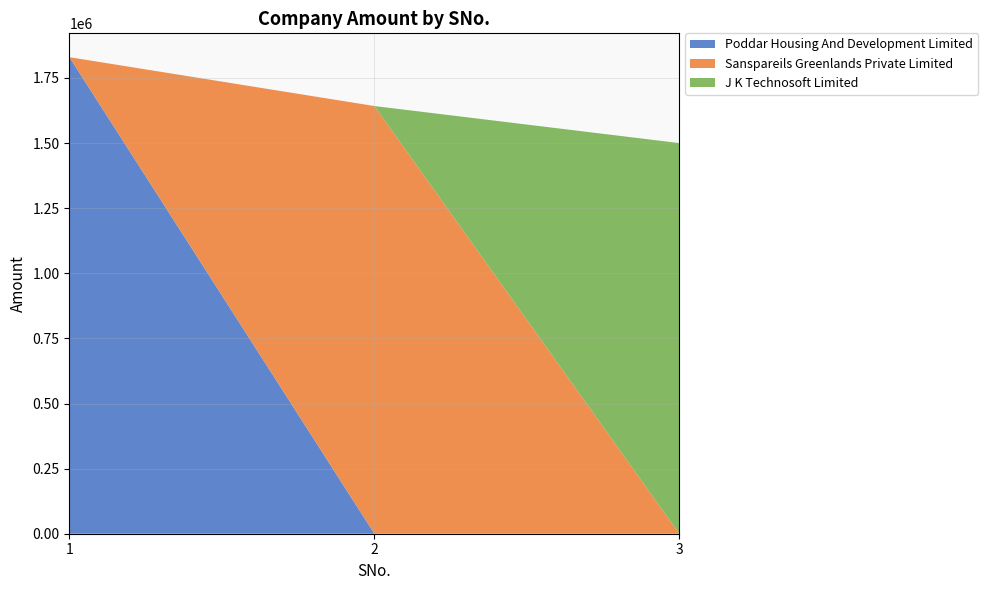

Reading left to right, what are all the values shown in this chart?

Poddar Housing And Development Limited: 1=1830000.0	2=0.0	3=0.0
Sanspareils Greenlands Private Limited: 1=0.0	2=1642335.9	3=0.0
J K Technosoft Limited: 1=0.0	2=0.0	3=1500000.0